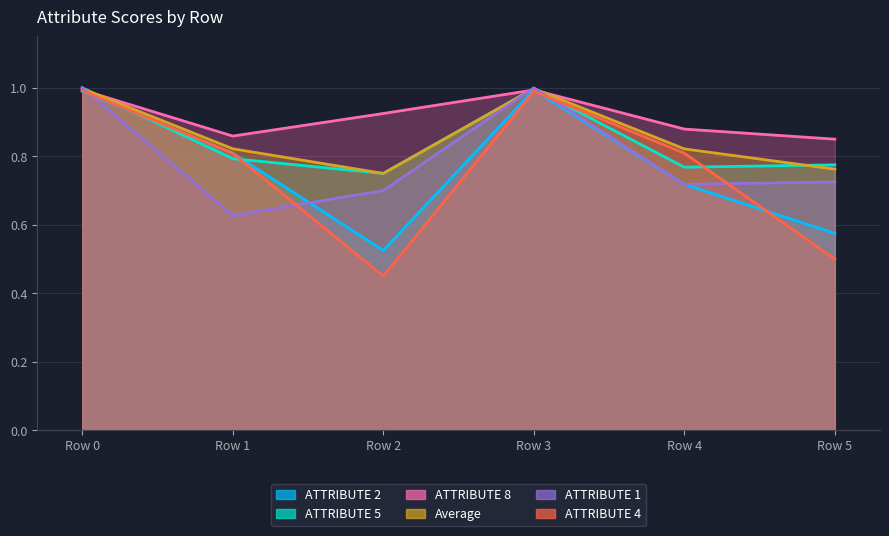

In ATTRIBUTE 8, how many points are lower than both neighbors (excluding endpoints)?

1